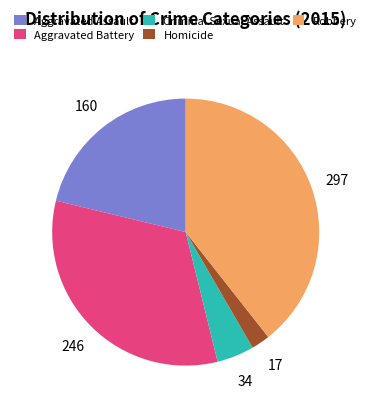

Which category has the smallest portion of the pie?

Homicide